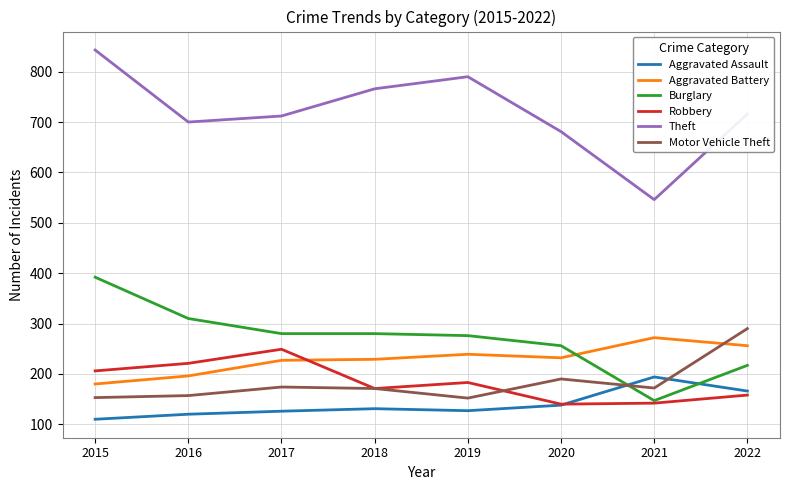

How many interior local peaks does the Theft series have?

1